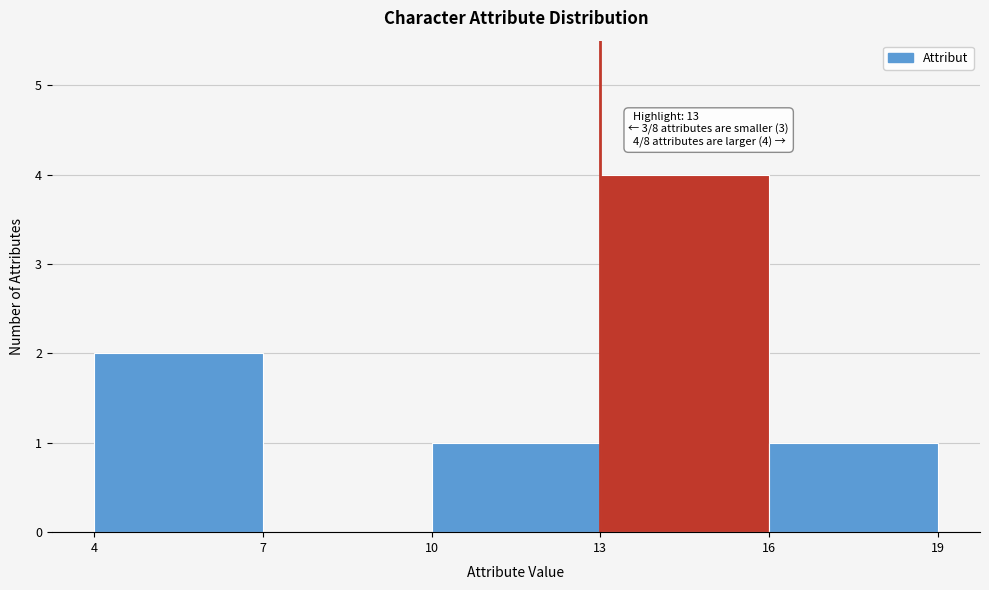

Which range on the x-axis has the tallest bar?

13 to 16